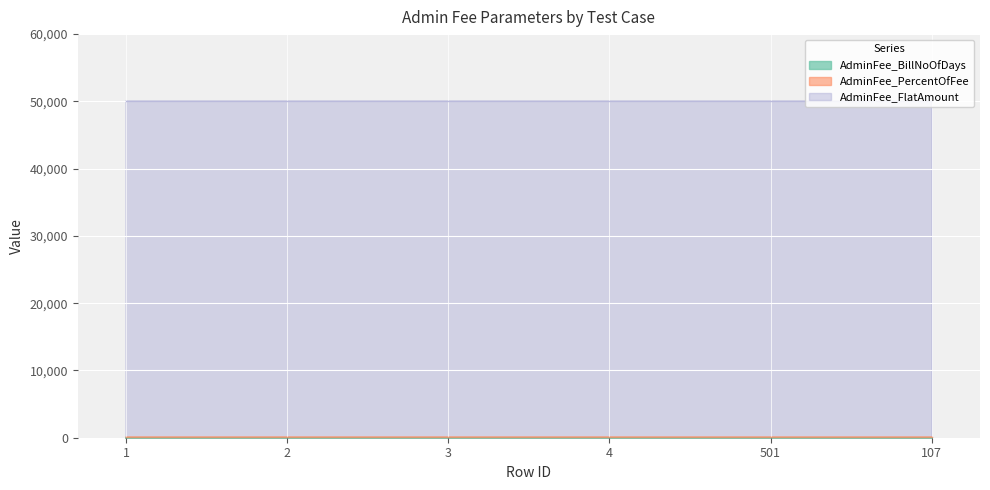

What is the greatest value displayed?

50000